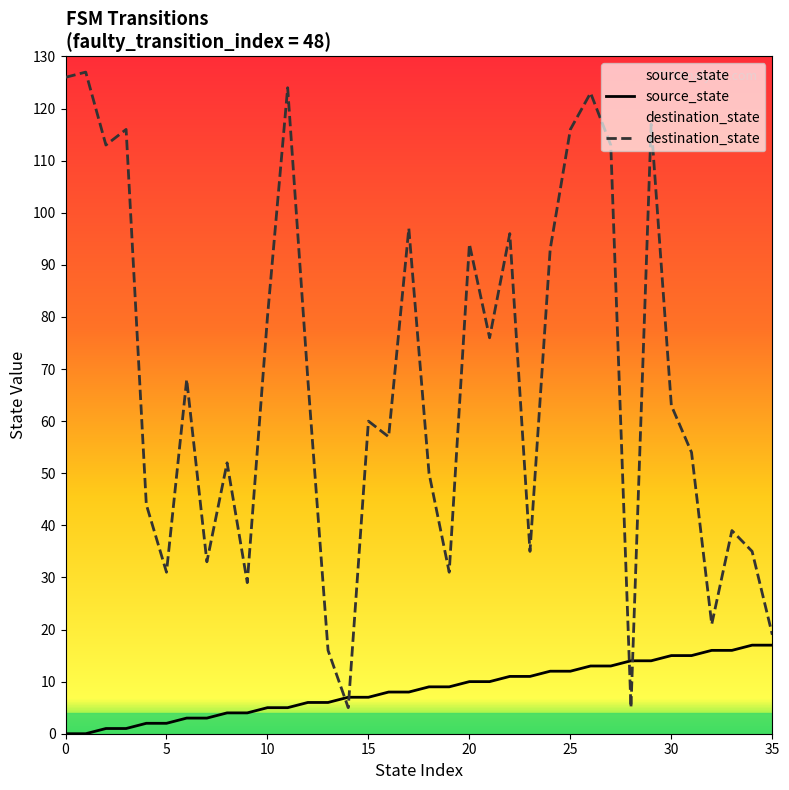

How many series are shown in this chart?

2